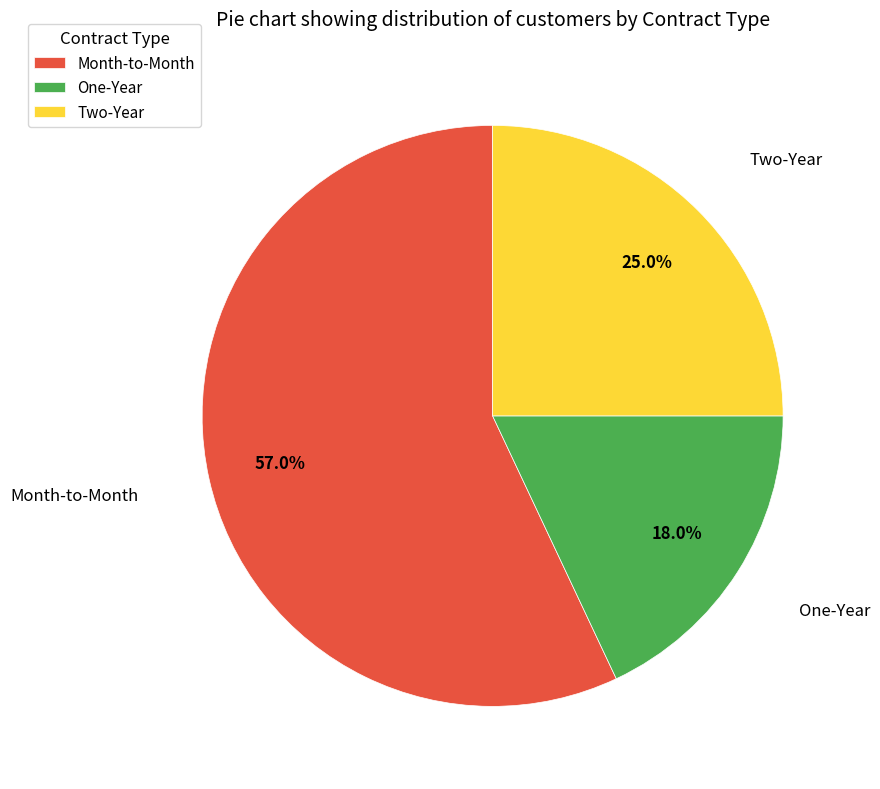

What is the smallest slice in the pie chart?

One-Year